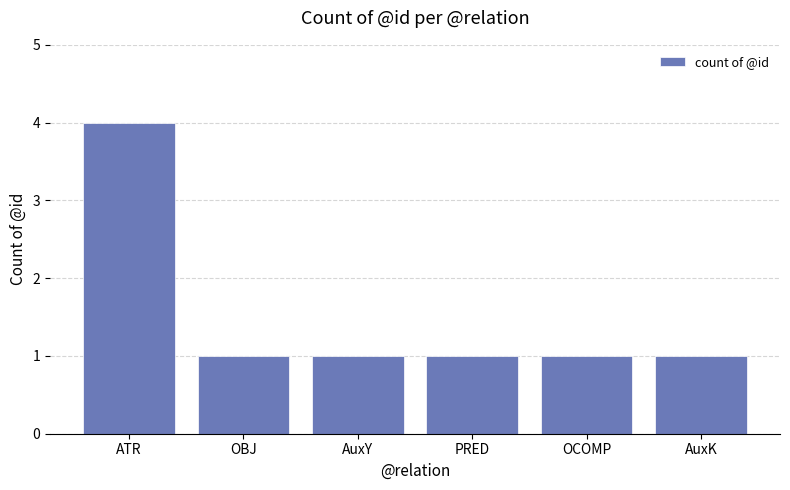

Which category has the highest value across all series?

ATR